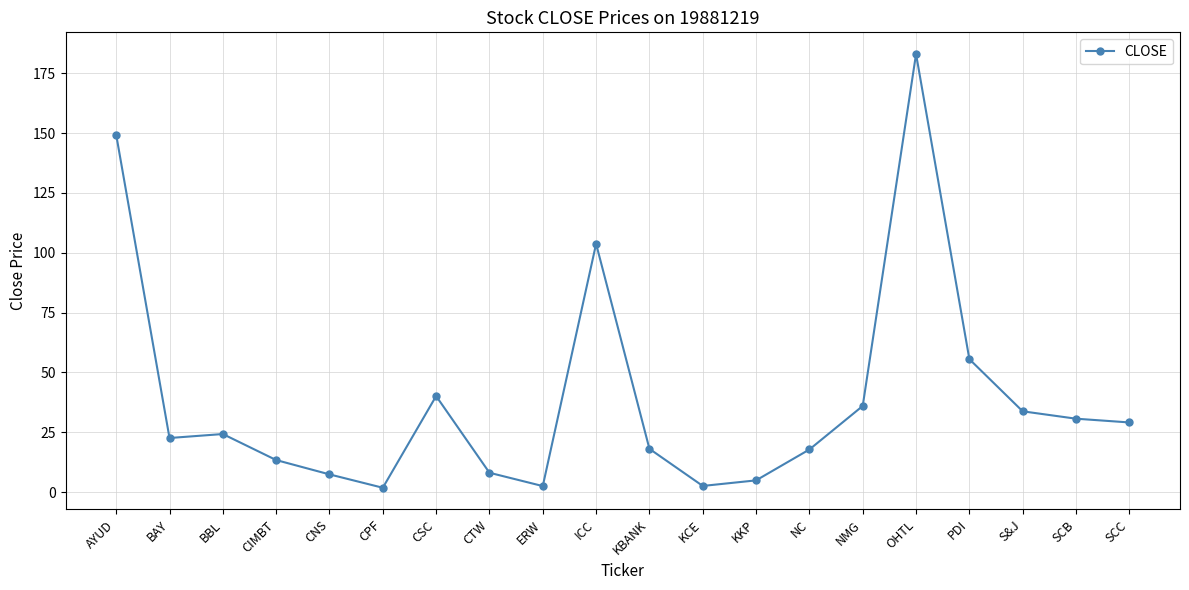

True or false: the data shows 55.5 at PDI.

True